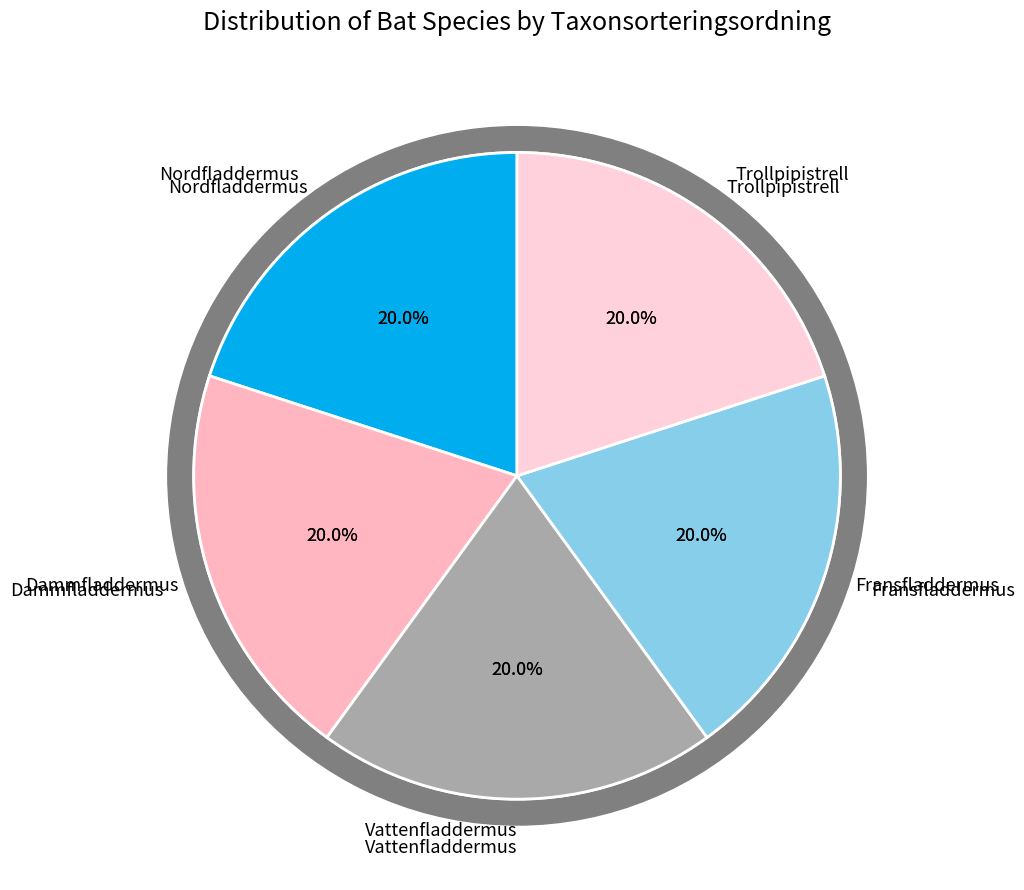

What is the ratio of the value at Trollpipistrell to the value at Fransfladdermus?

1.0